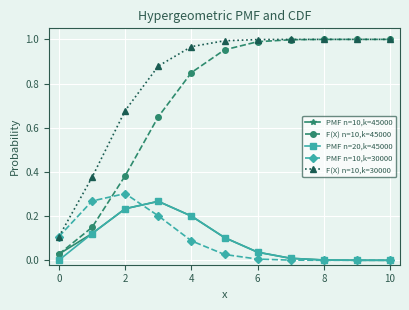

Which series has the largest range (max minus min)?

F(X) n=10,k=45000